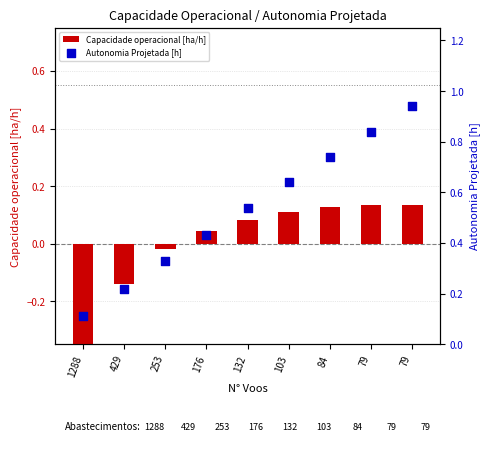

What is the total value across all series at 103?

0.7